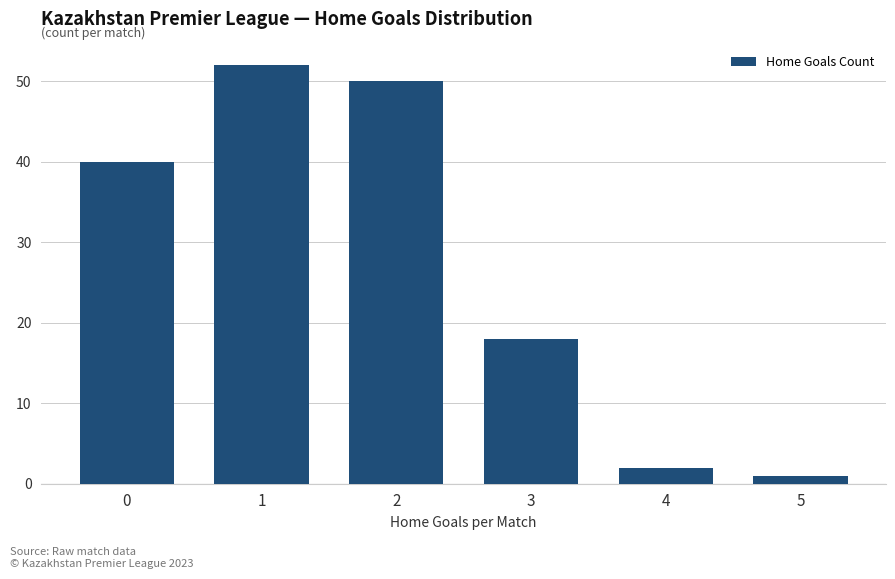

Reading right to left, what are all the values shown in this chart?

1	2	18	50	52	40